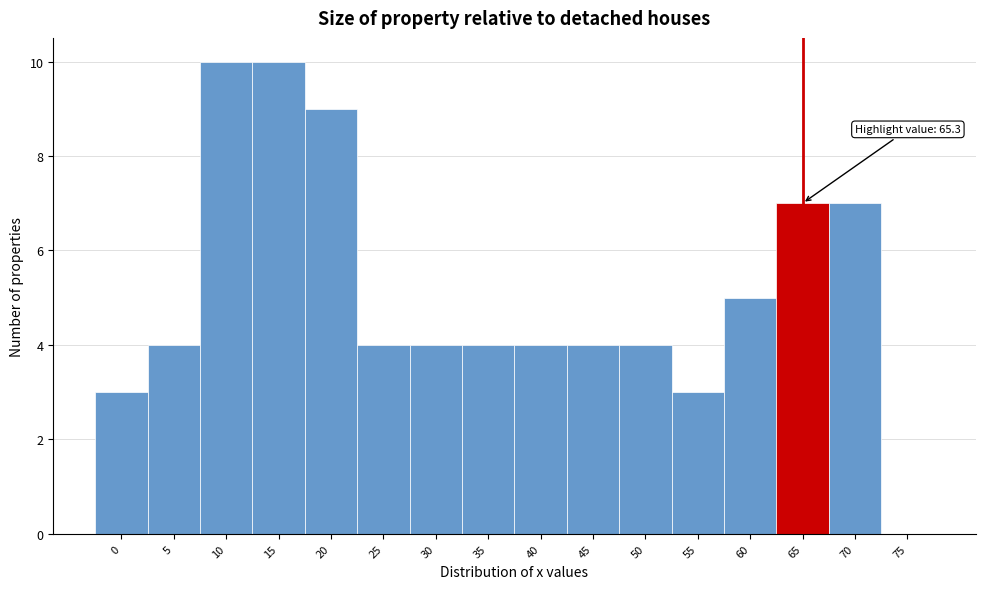

Reading left to right, transcribe all the data shown in this chart.

0=3	5=4	10=10	15=10	20=9	25=4	30=4	35=4	40=4	45=4	50=4	55=3	60=5	65=7	70=7	75=0